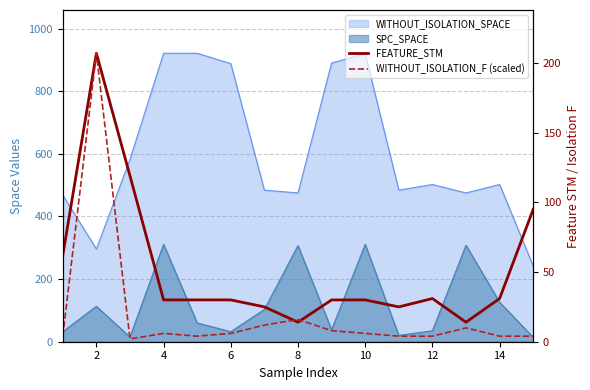

How many lines are shown in the chart?

2